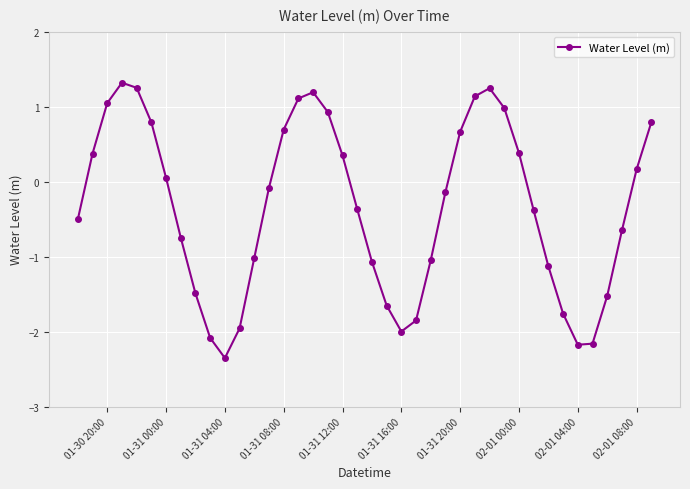

True or false: the data has more than 1 interior local peaks.

True